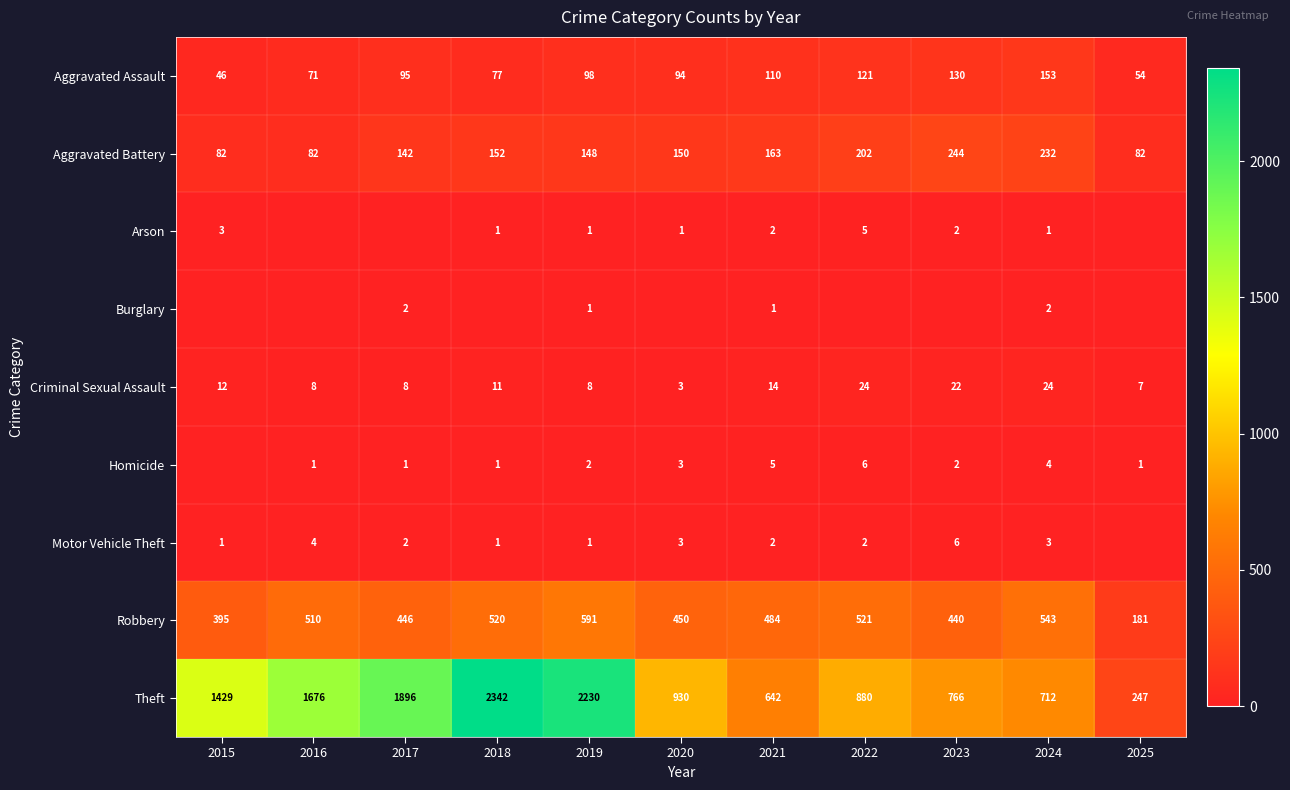

Read the Criminal Sexual Assault value at 2024, to the nearest 5.

25